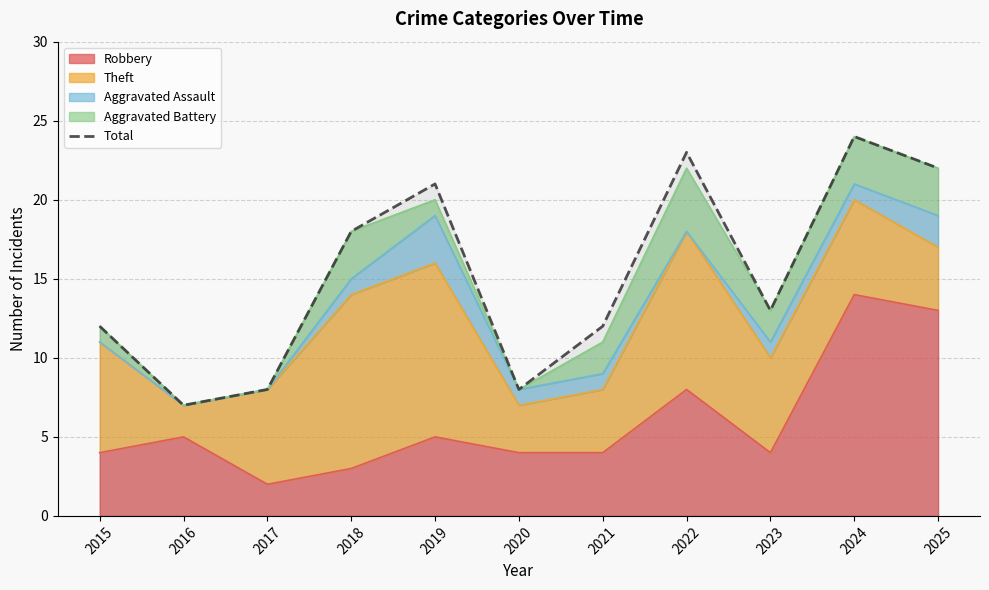

What is the value of the 2nd point from the left?

7